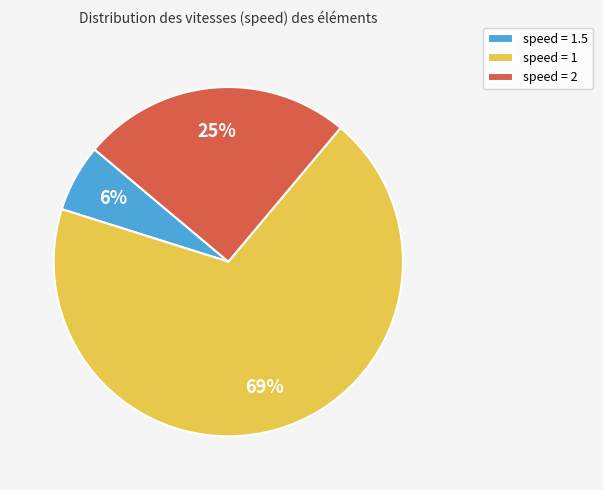

Between speed = 1.5 and speed = 1, which is larger?

speed = 1